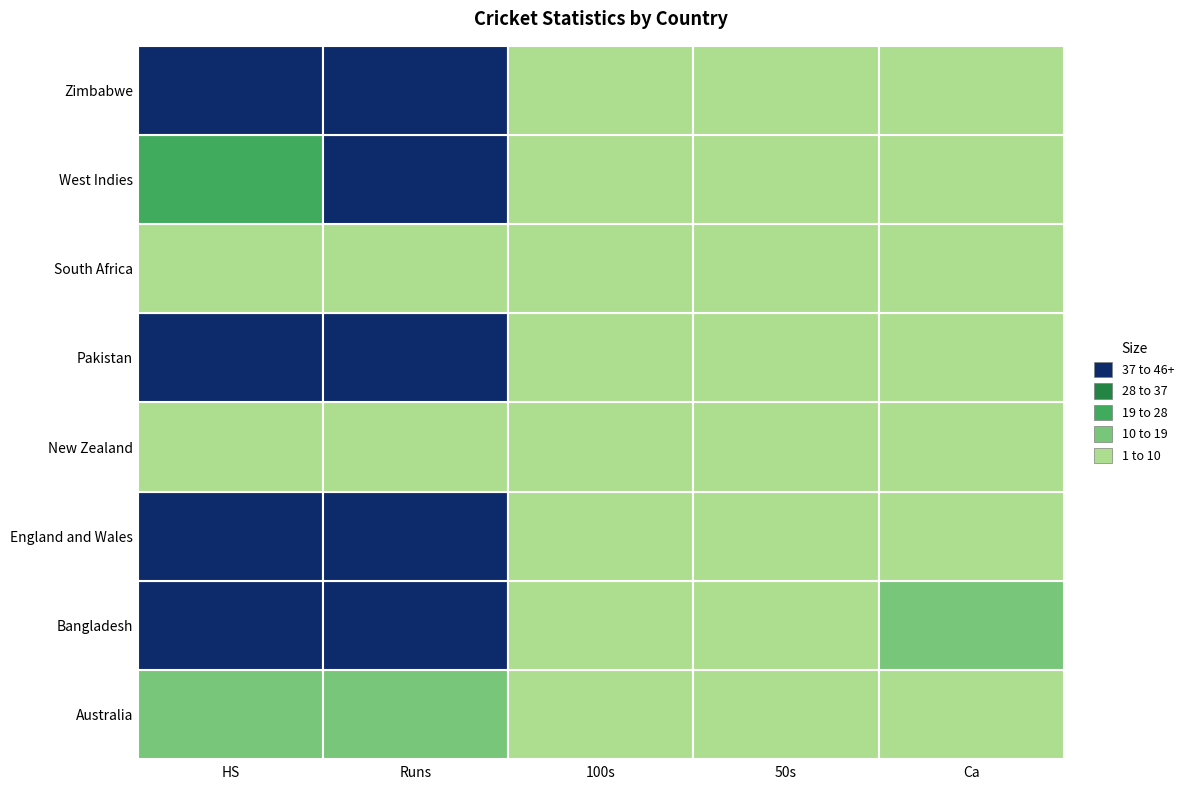

At which category is the sum across all series the highest?

Runs